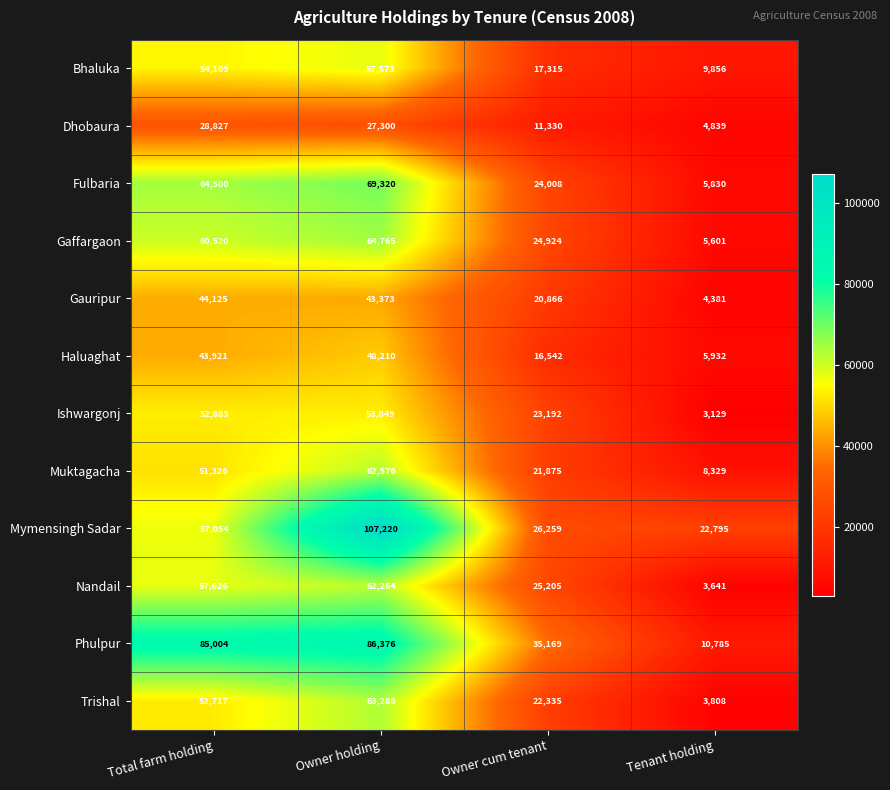

At which category does the chart reach its minimum across all series?

Tenant holding